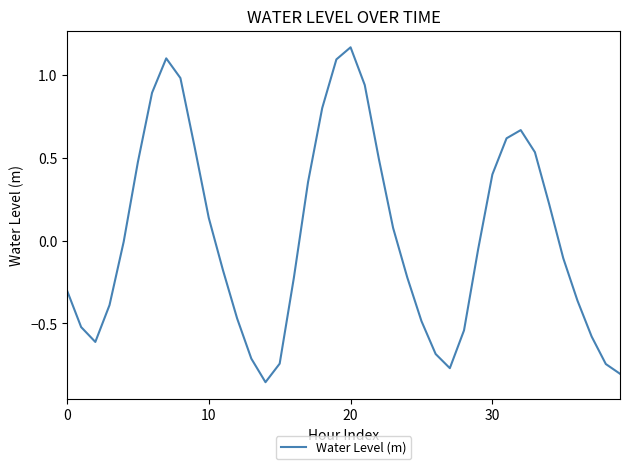

What is the difference between the maximum and minimum values?

2.0